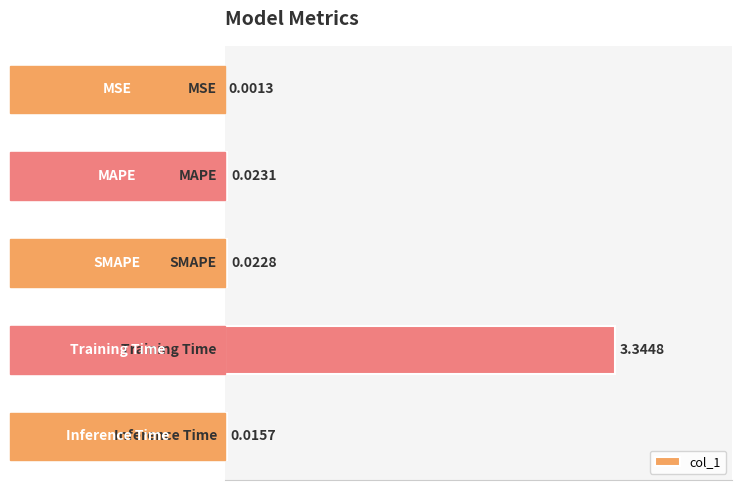

What is the sum of all values?

3.4